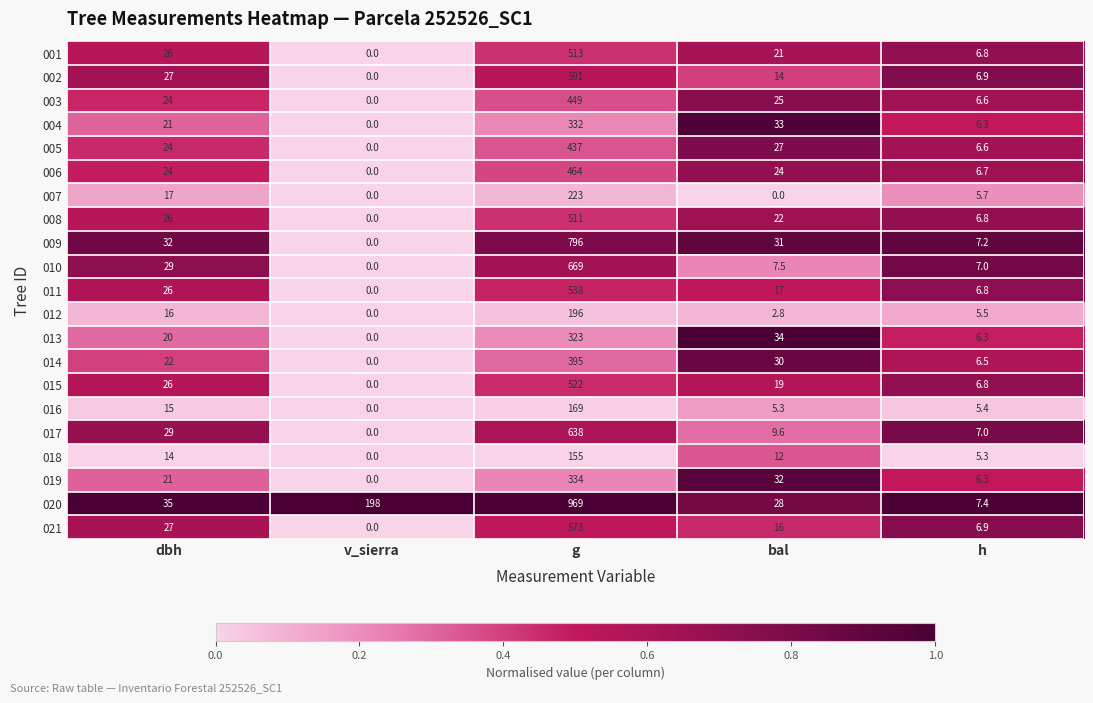

Is the value of 005 at dbh greater than the value of 004 at h?

Yes